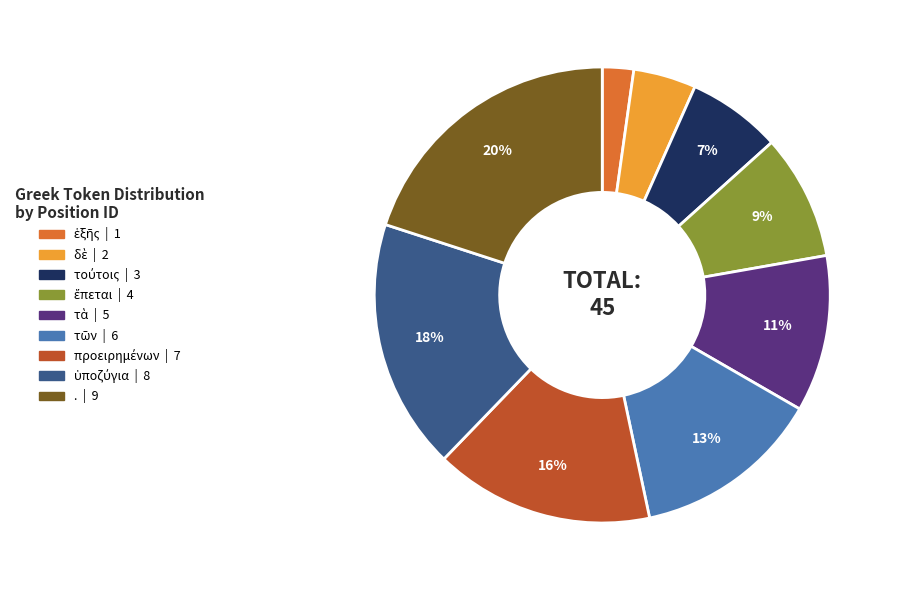

To the nearest percent, what is the average slice percentage?

11%